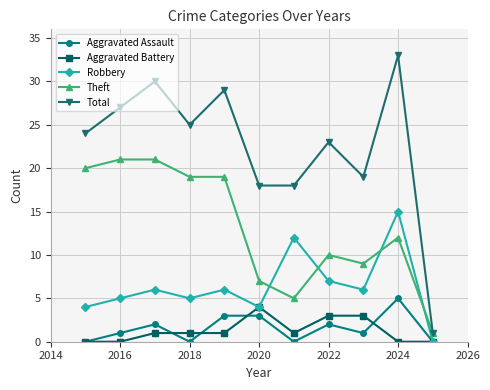

True or false: Aggravated Battery and Total cross at least once.

False